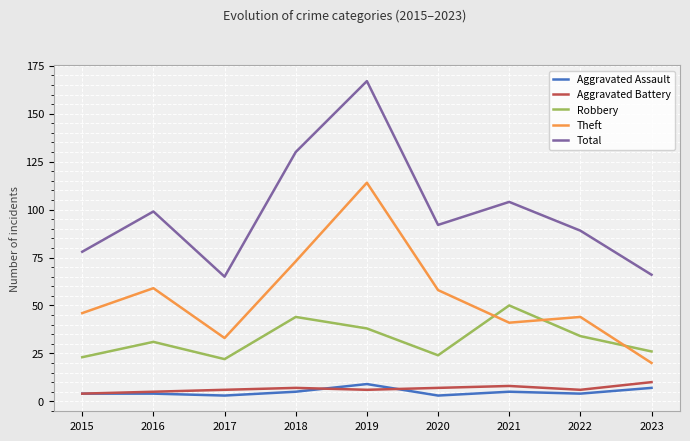

Reading right to left, transcribe all the data shown in this chart.

Aggravated Assault: 7	4	5	3	9	5	3	4	4
Aggravated Battery: 10	6	8	7	6	7	6	5	4
Robbery: 26	34	50	24	38	44	22	31	23
Theft: 20	44	41	58	114	73	33	59	46
Total: 66	89	104	92	167	130	65	99	78